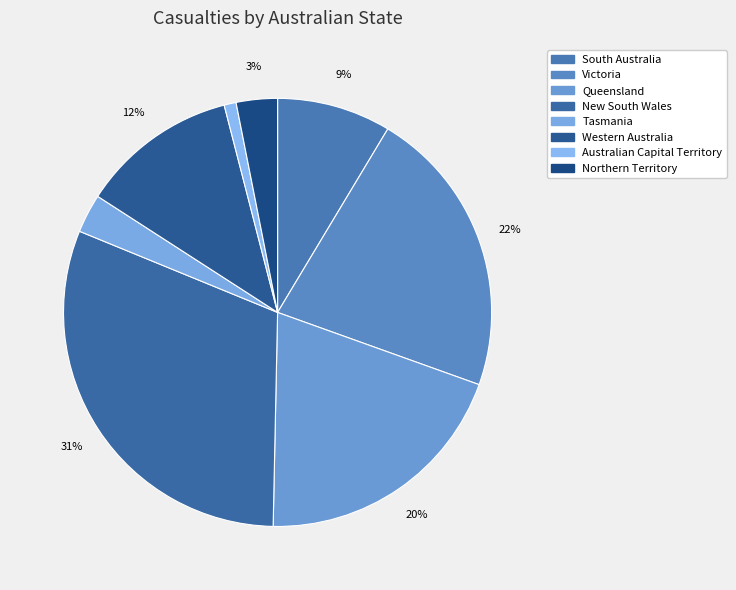

Which slice is the smallest?

Australian Capital Territory